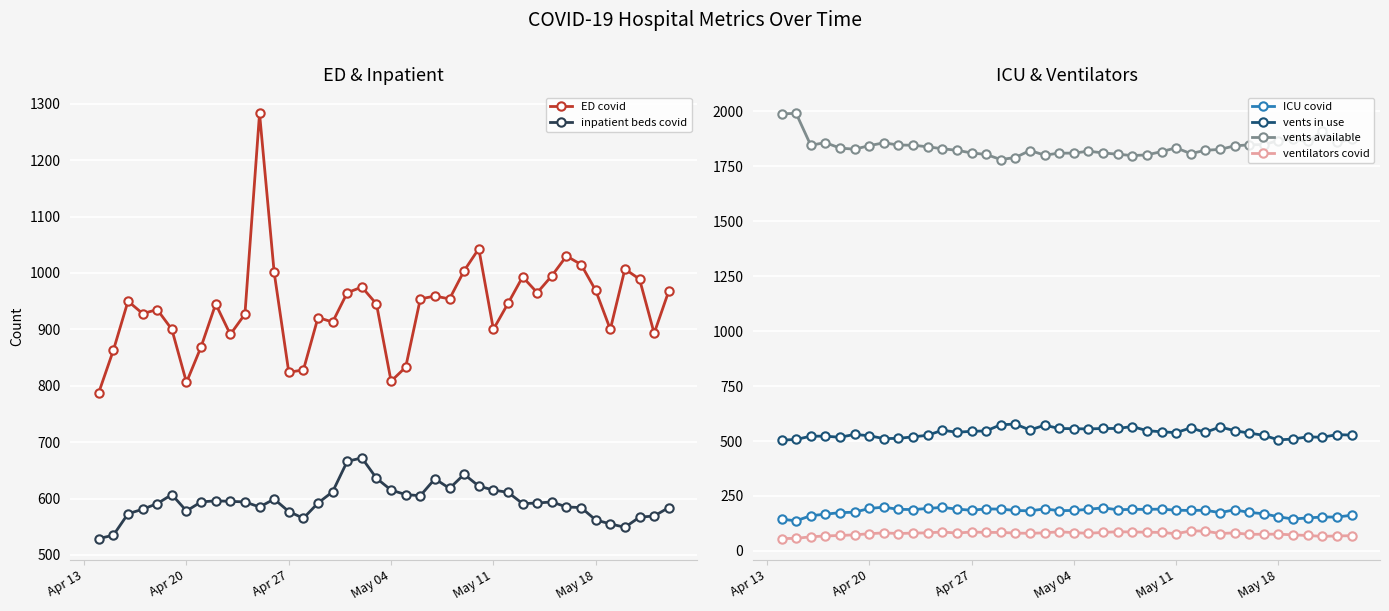

What is the greatest value displayed?

1991